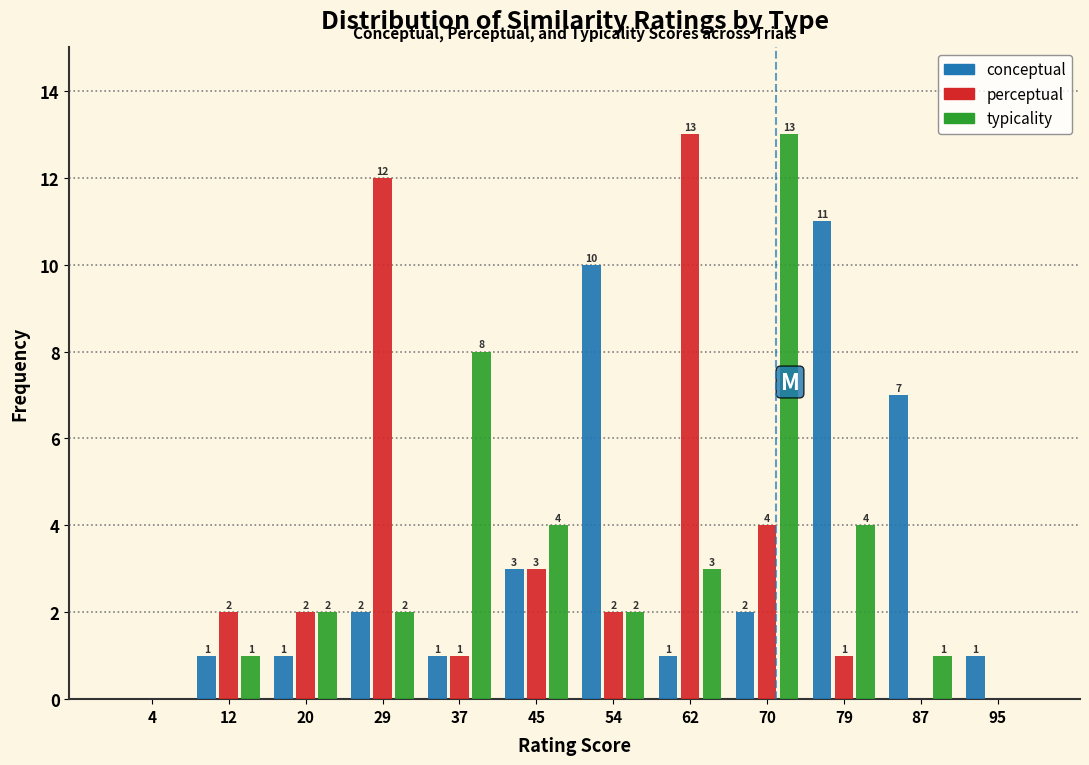

In the typicality series, which range on the x-axis has the tallest bar?

67 to 75